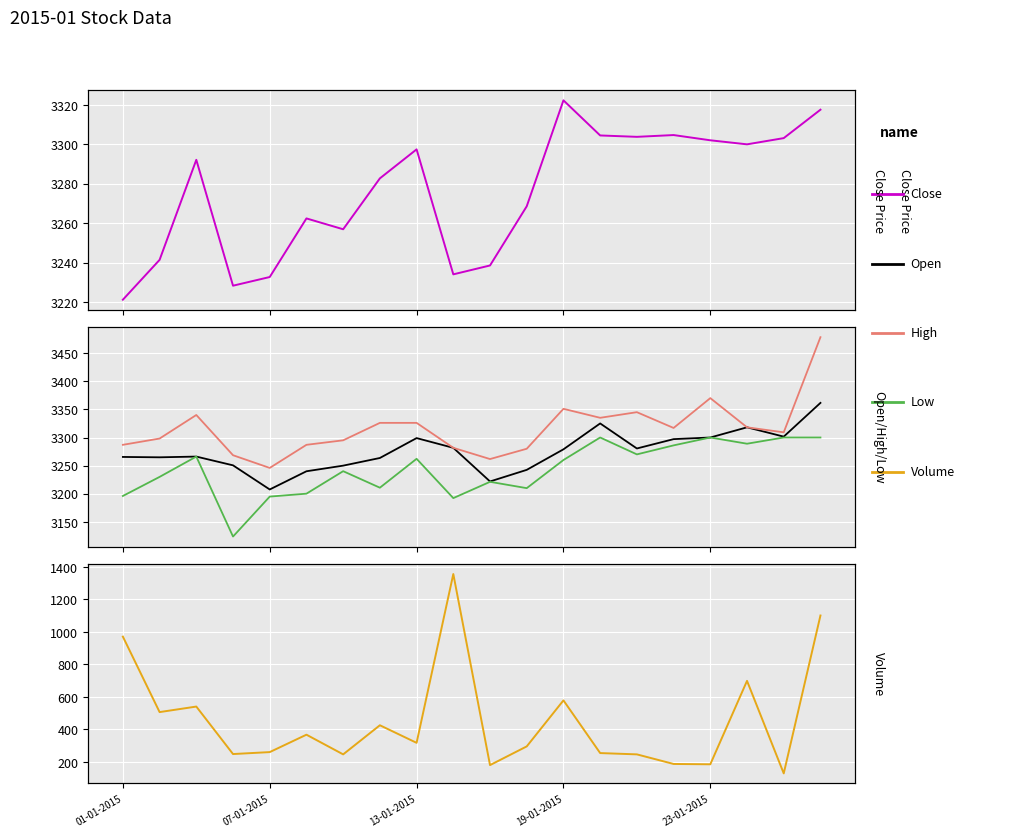

Does the chart display data point markers on the line(s)?

No